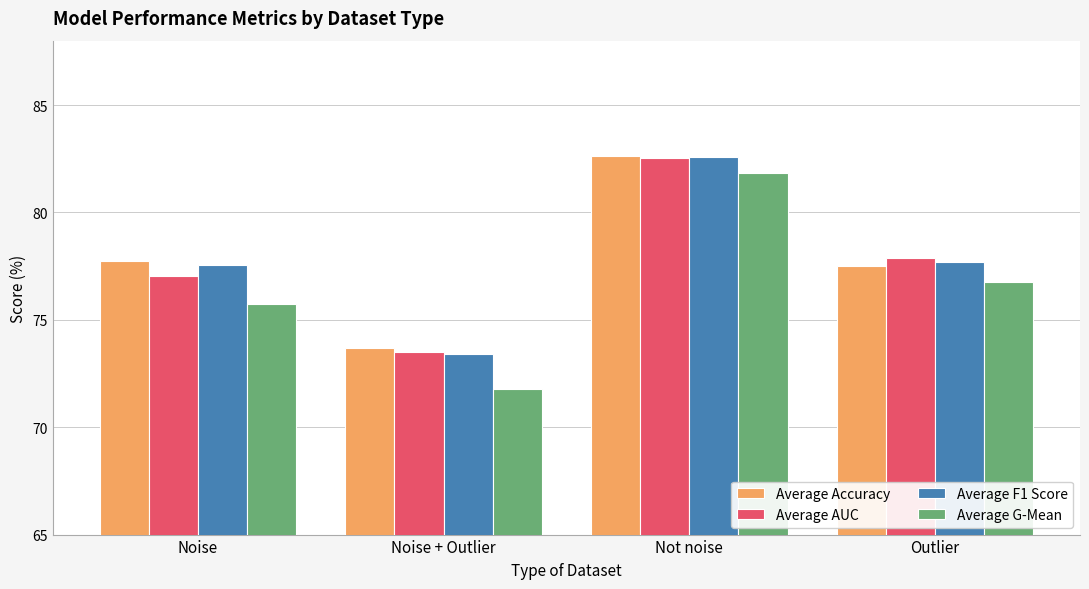

How many bars are there in total?

16